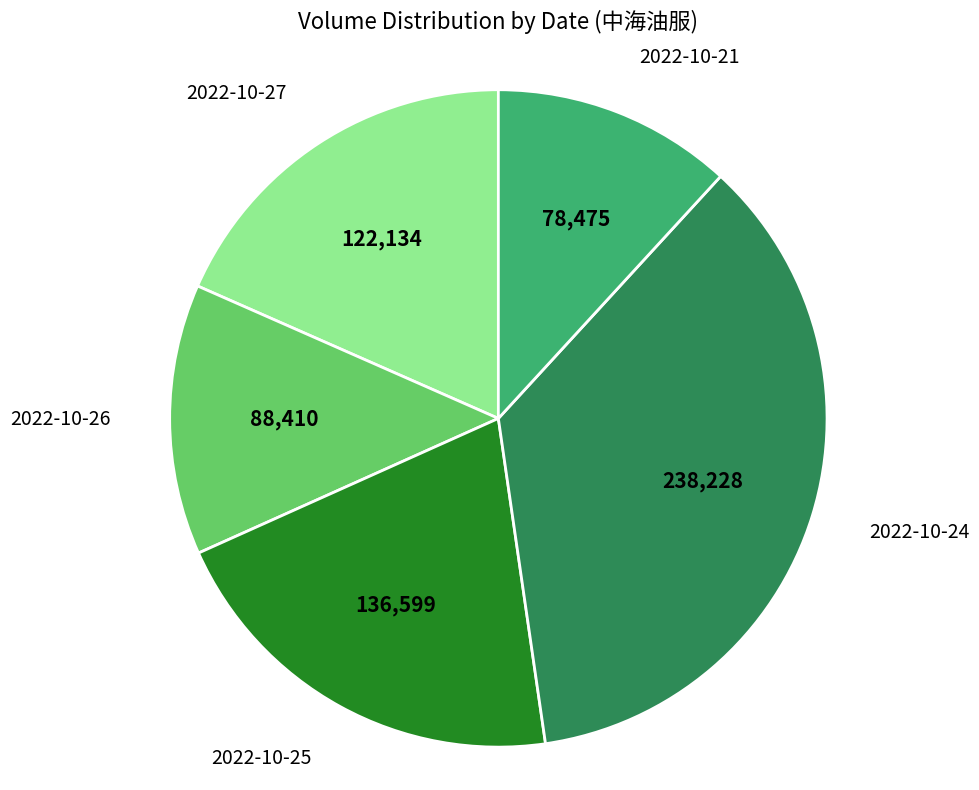

Approximately how many times larger is the value at 2022-10-27 compared to 2022-10-24?

0.5